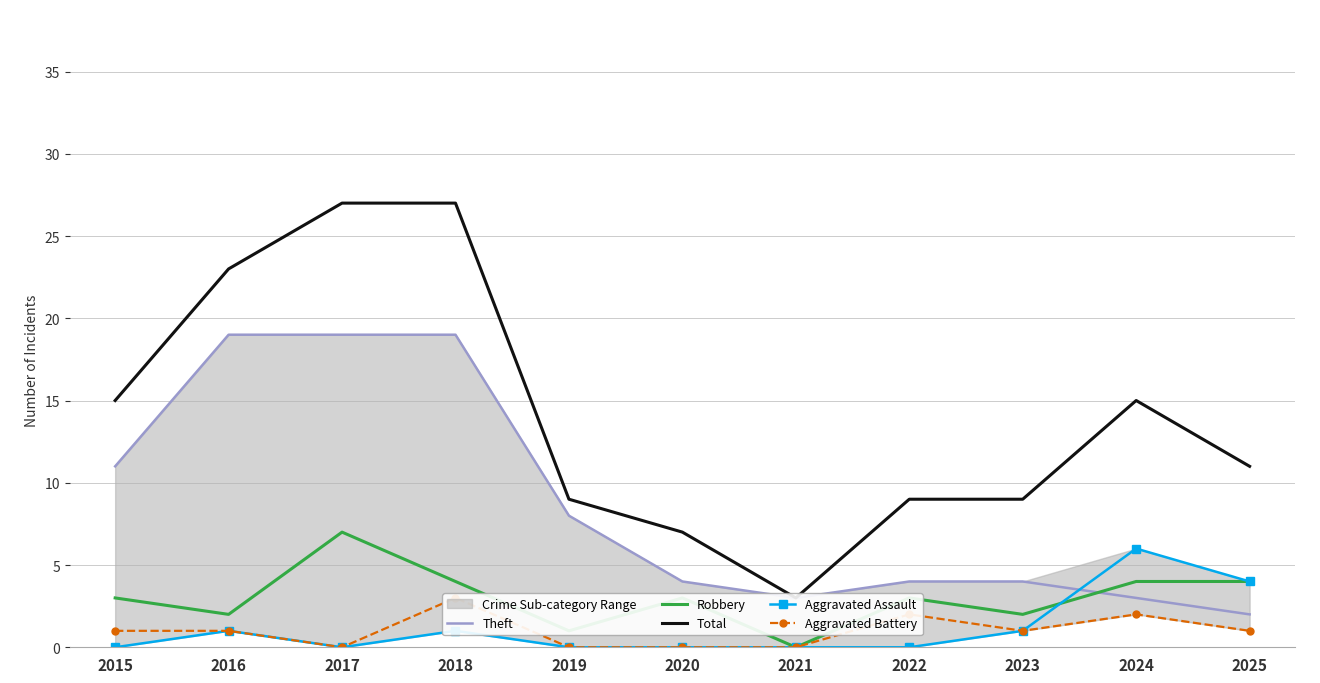

What is the average value of the Total series?

14